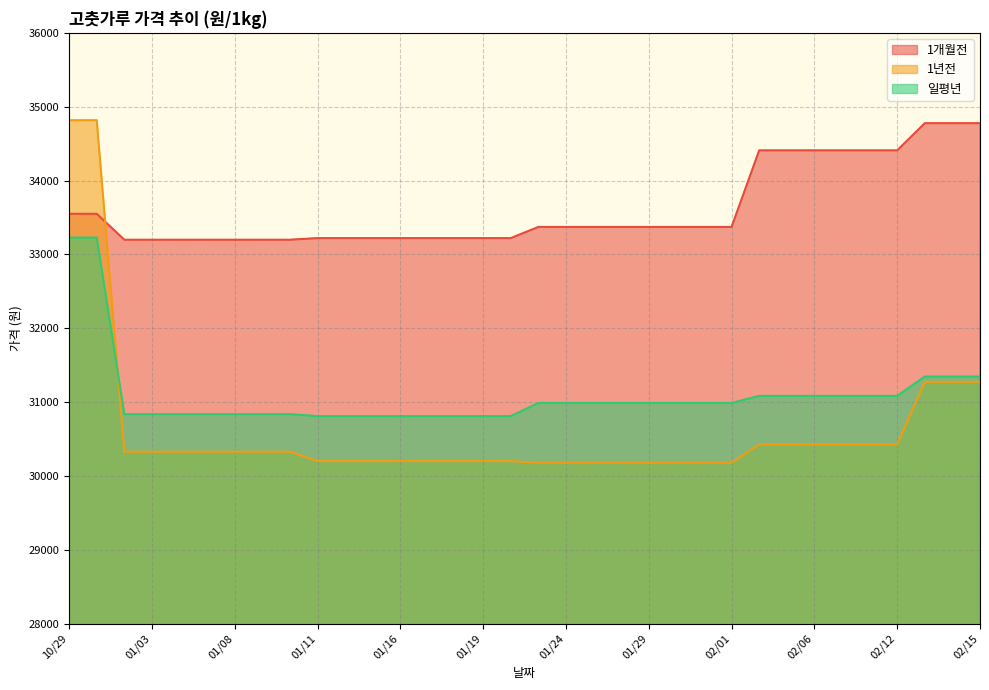

True or false: 1개월전 and 일평년 cross at least once.

False